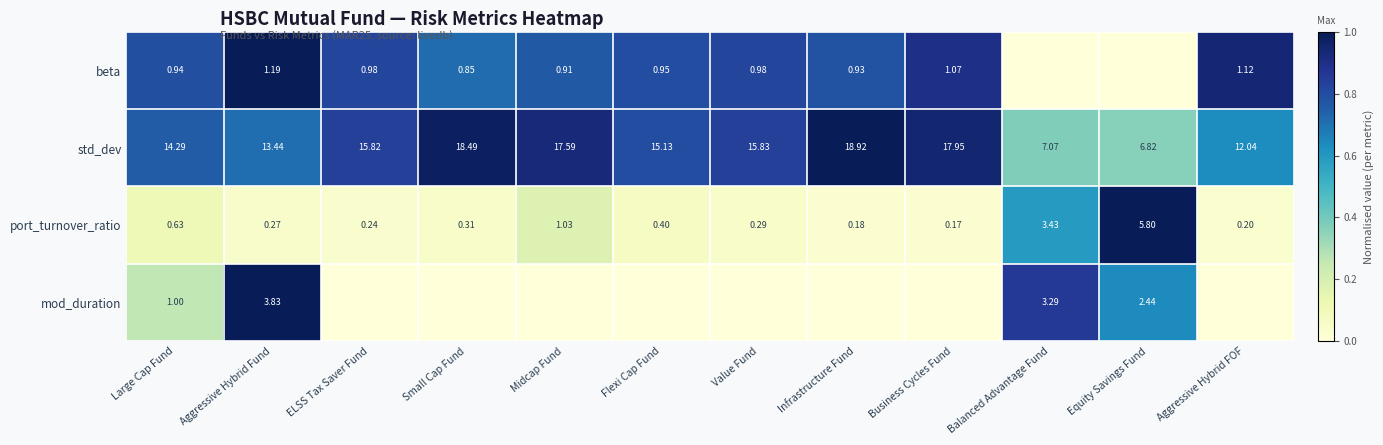

How many data points does each series have?

12